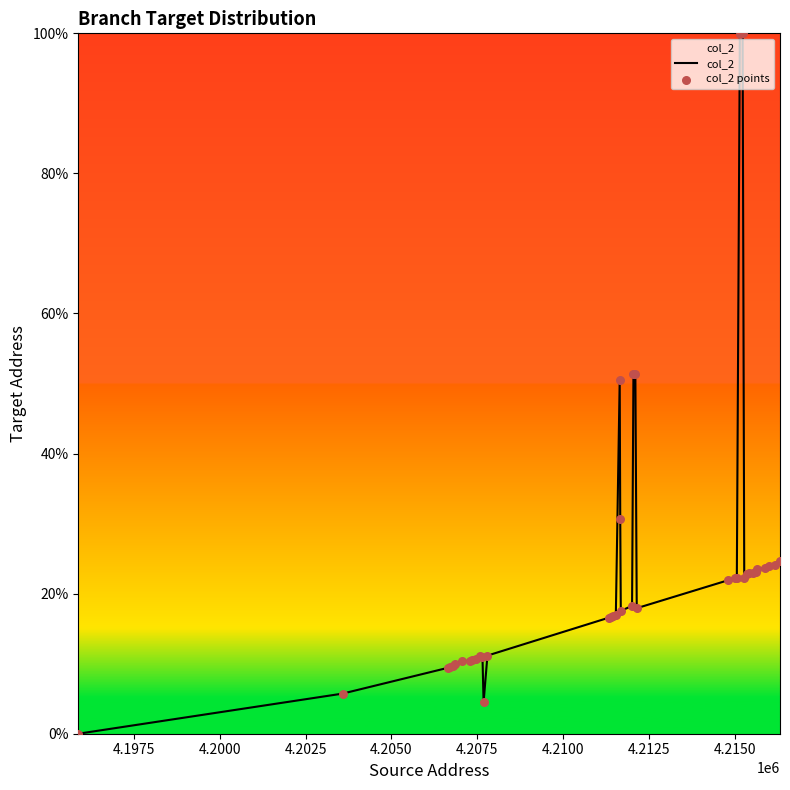

What is the difference between the maximum and minimum values?

100.0